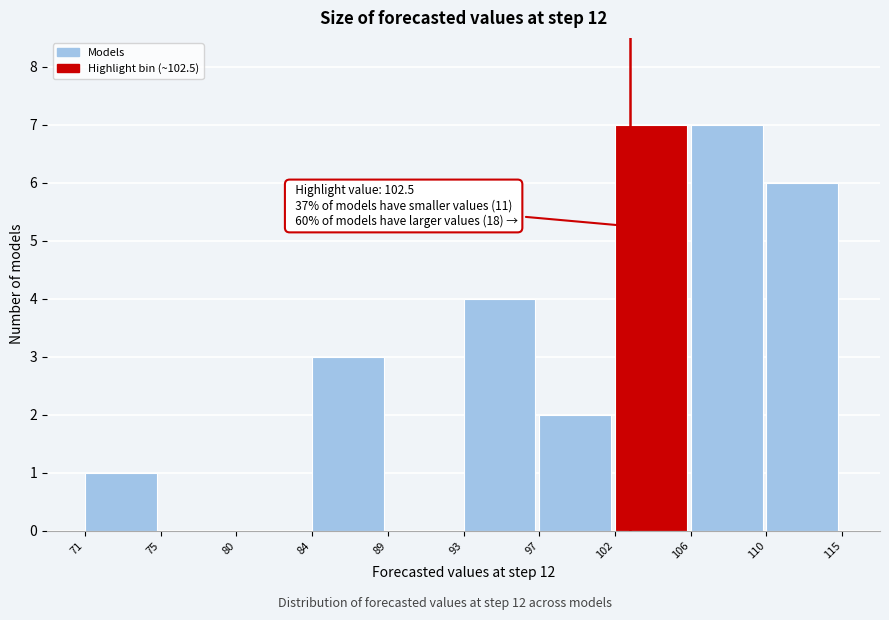

Reading left to right, transcribe all the data shown in this chart.

71=1	75=0	80=0	84=3	89=0	93=4	97=2	102=7	106=7	110=6